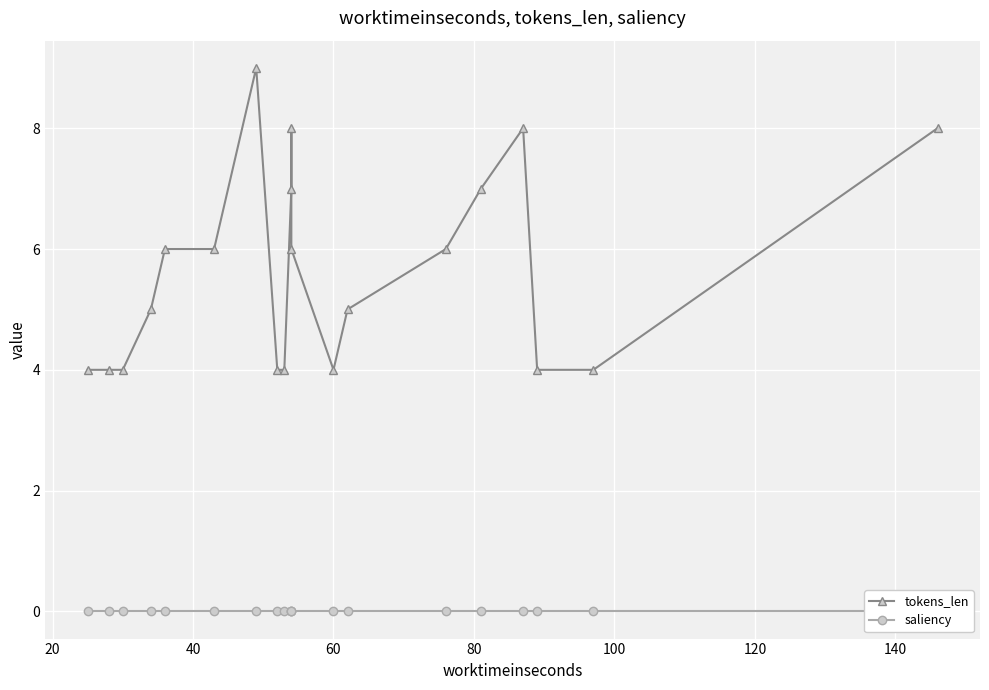

The tokens_len series shows 5 at 10. True or false?

False